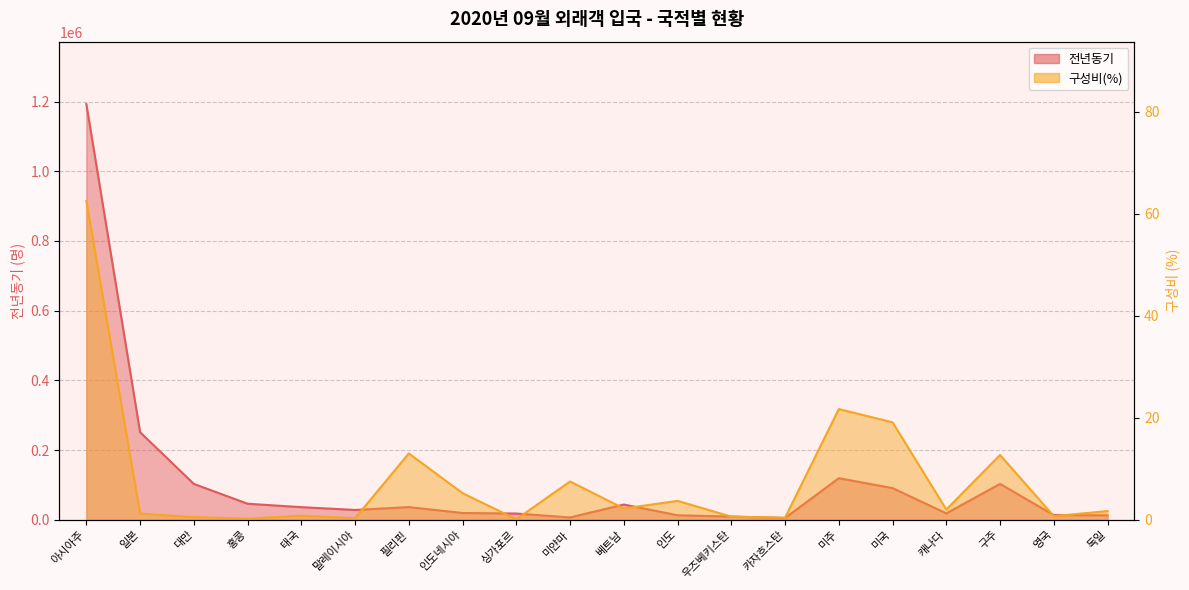

True or false: 구성비(%) and 전년동기 cross at least once.

False